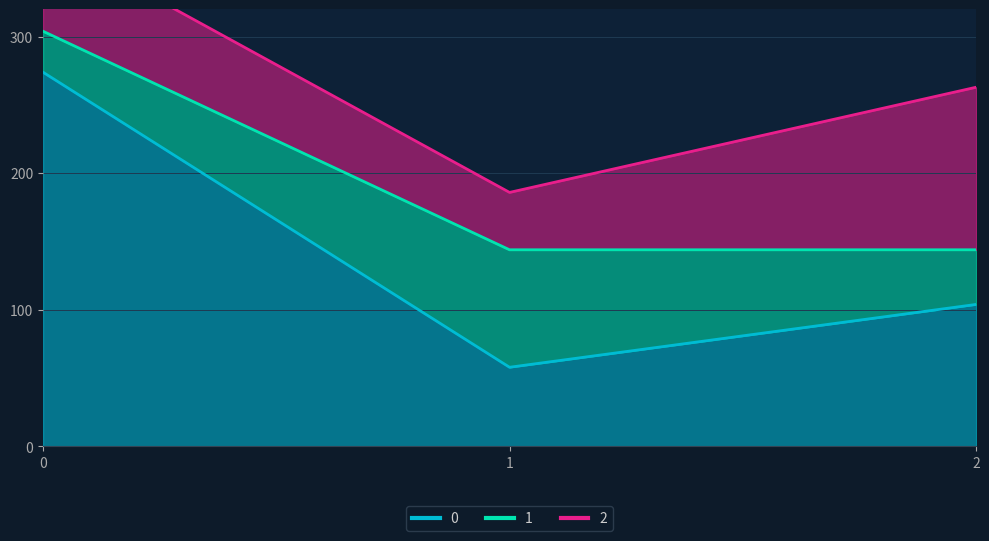

What value does the 0 series have at 1, to the nearest 5?

60